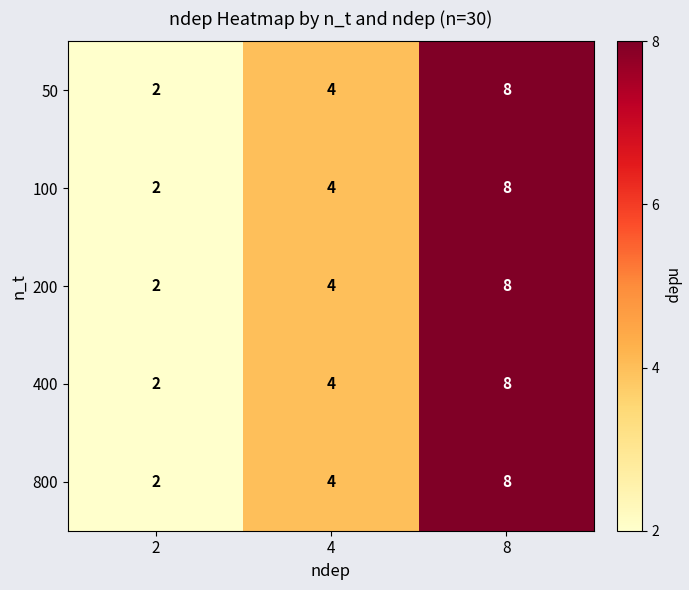

What is the difference between the 200 values at 2 and 8?

6